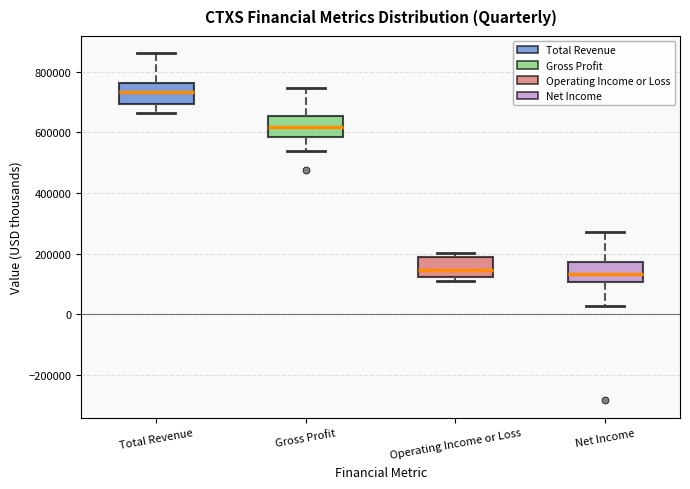

Which box has the highest median line?

Total Revenue